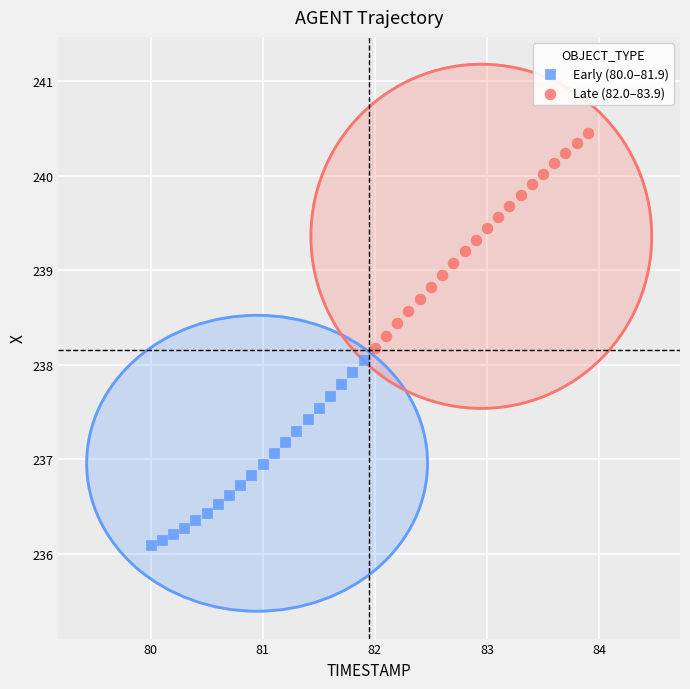

Which series reaches the maximum Y coordinate?

Late (82.0–83.9)